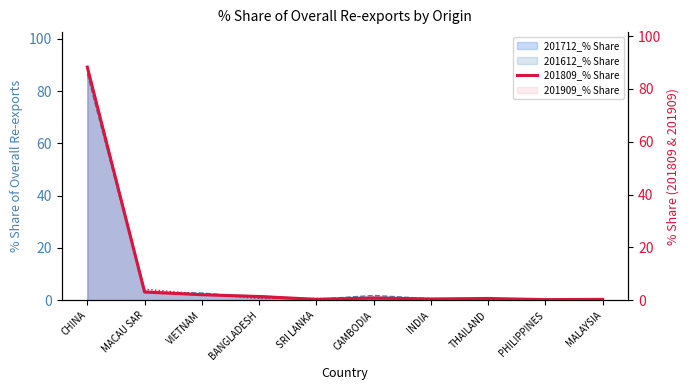

Reading left to right, extract all data points from this chart.

88.3	3.1	2.1	1.4	0.4	0.9	0.5	0.7	0.3	0.3